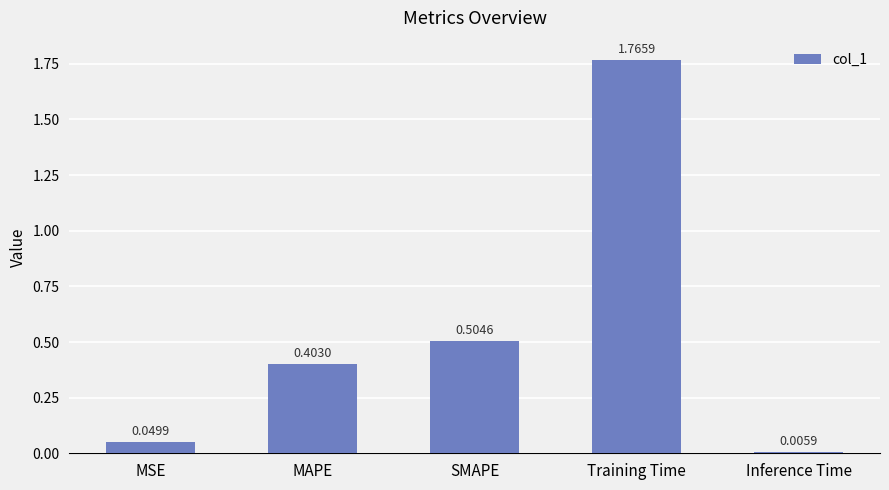

What is the change in value from MAPE to Training Time?

+1.4